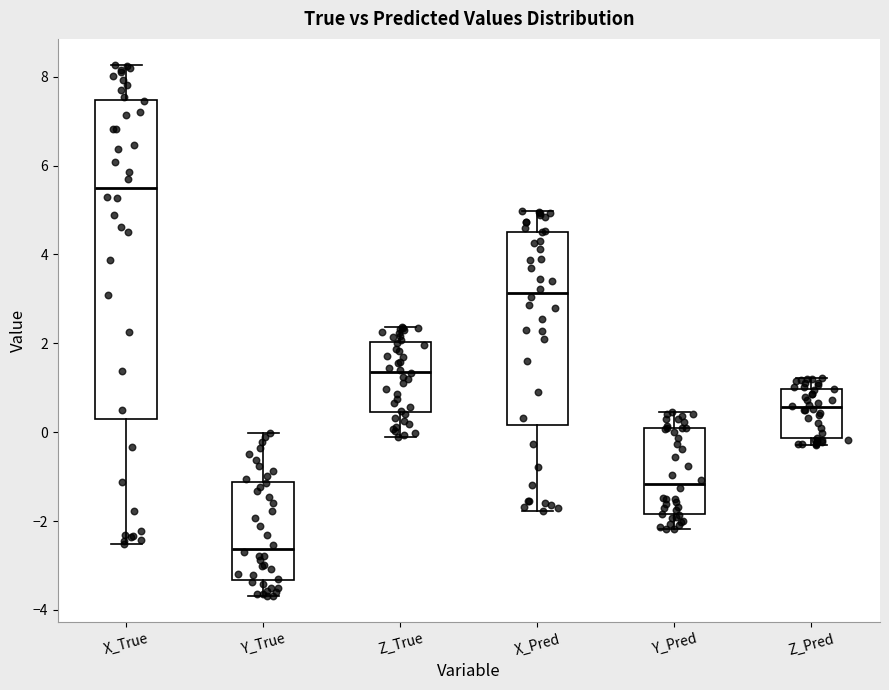

Which box is the tallest, from its lower edge to its upper edge?

X_True